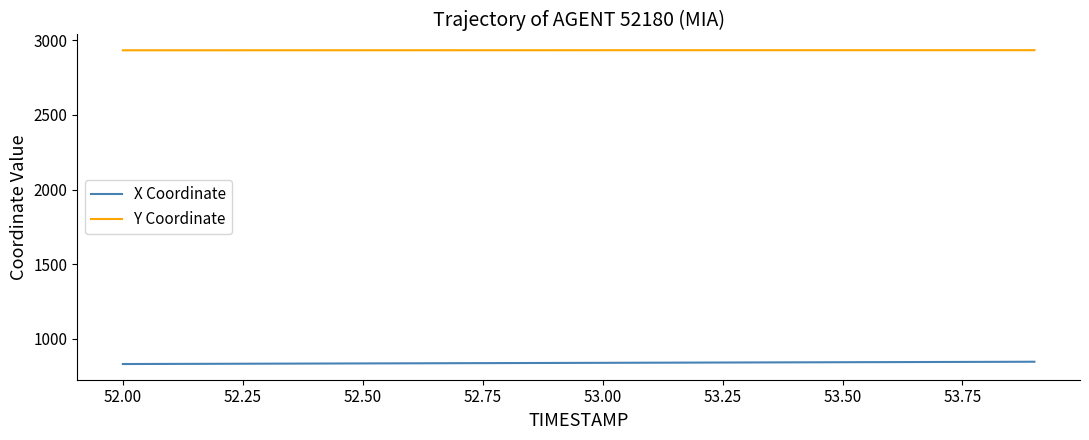

True or false: Y Coordinate and X Coordinate intersect in this chart.

False